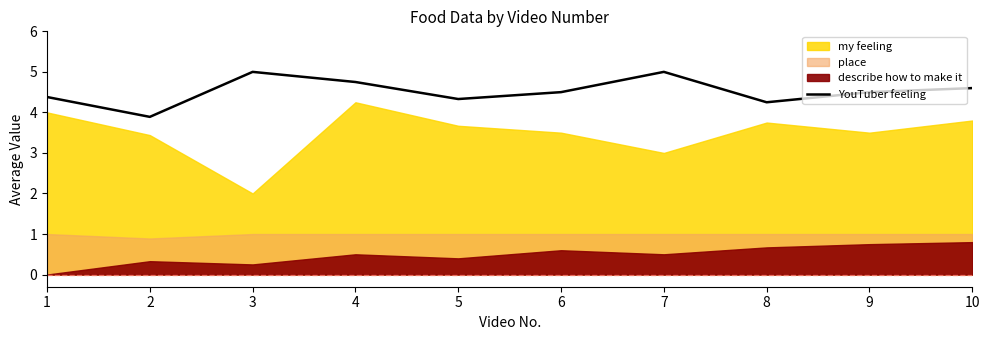

How many points are higher than both their immediate neighbors (excluding endpoints)?

2